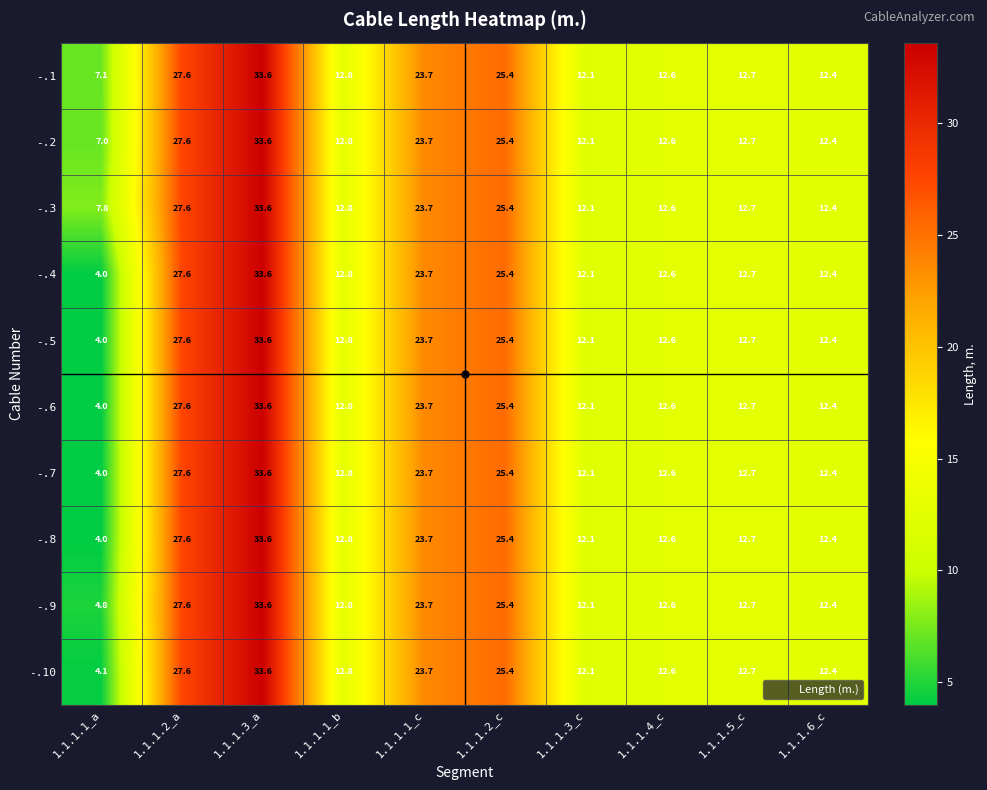

What is the difference between the -.1 values at 1.1.1.1_b and 1.1.1.1_a?

5.7